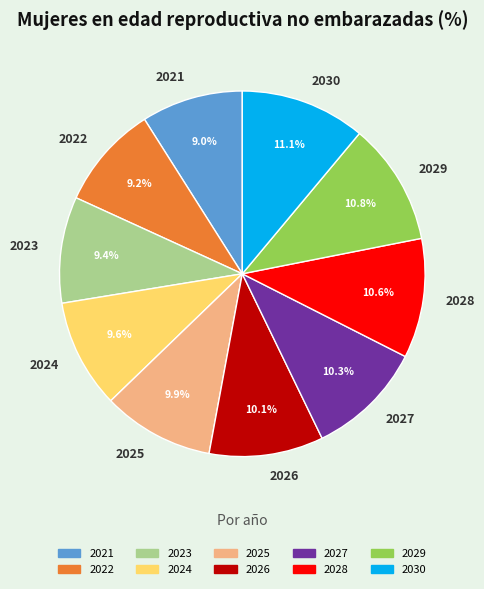

To the nearest percent, what is the average slice percentage?

10%